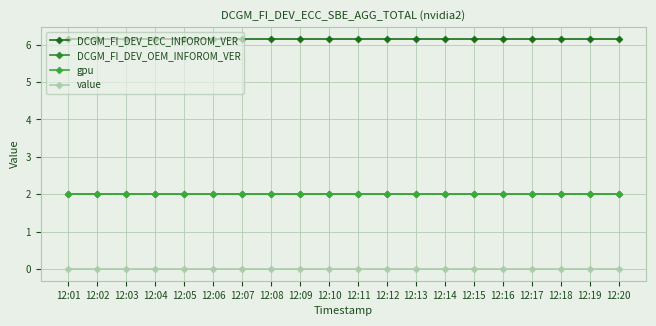

At which category is the sum across all series the highest?

12:01